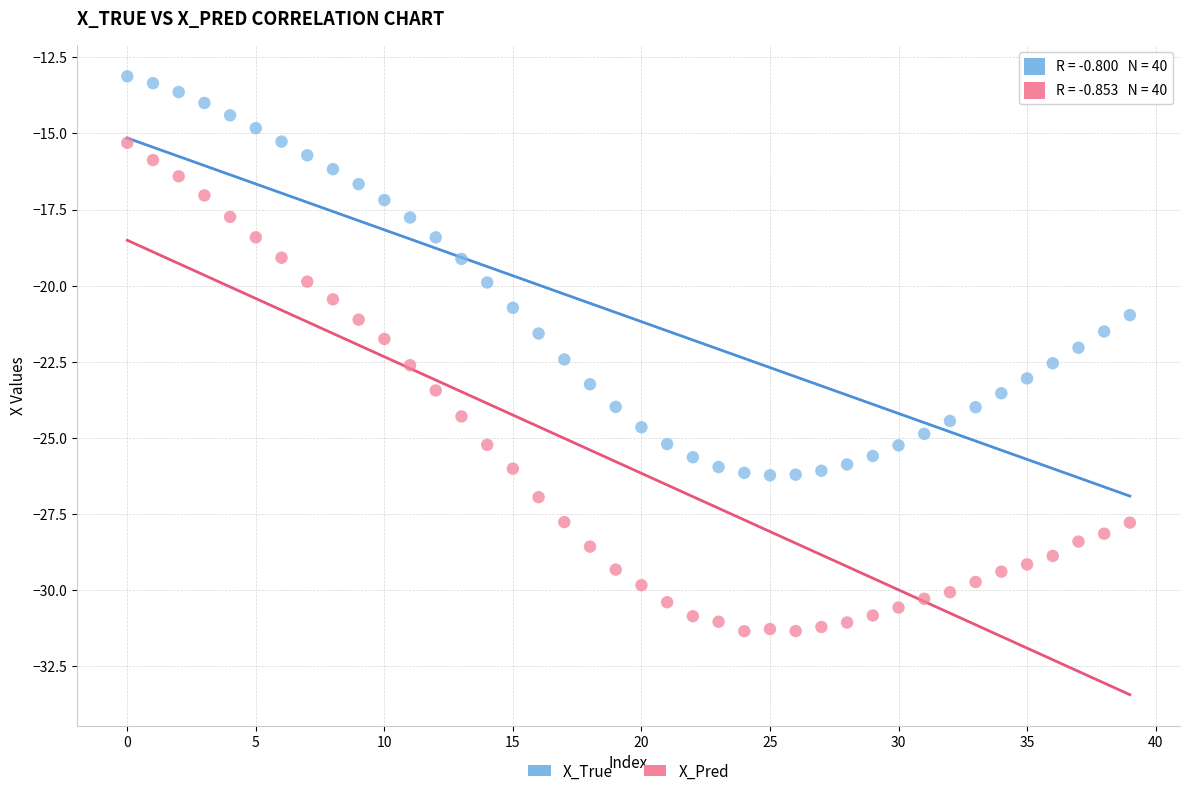

Which series has the largest Y range (max minus min)?

X_Pred